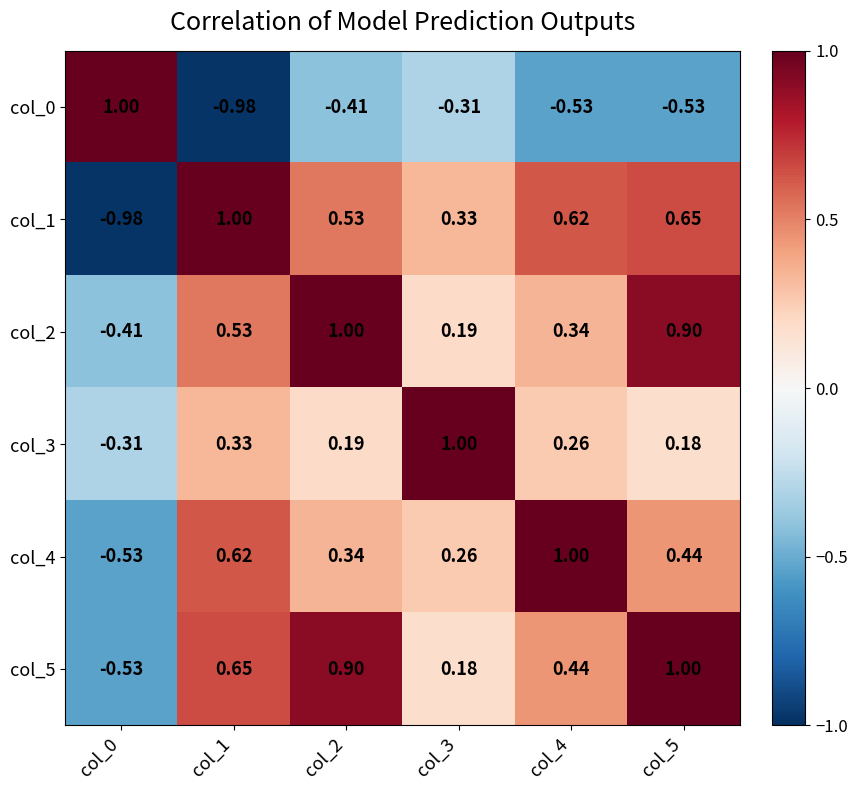

Is the value of col_3 at col_0 greater than the value of col_4 at col_1?

No